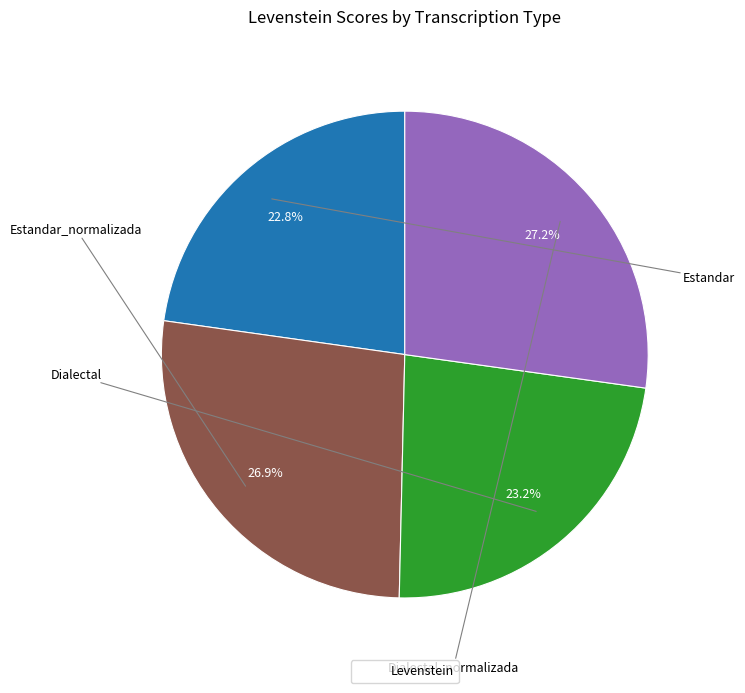

Is there a majority slice in this chart?

No